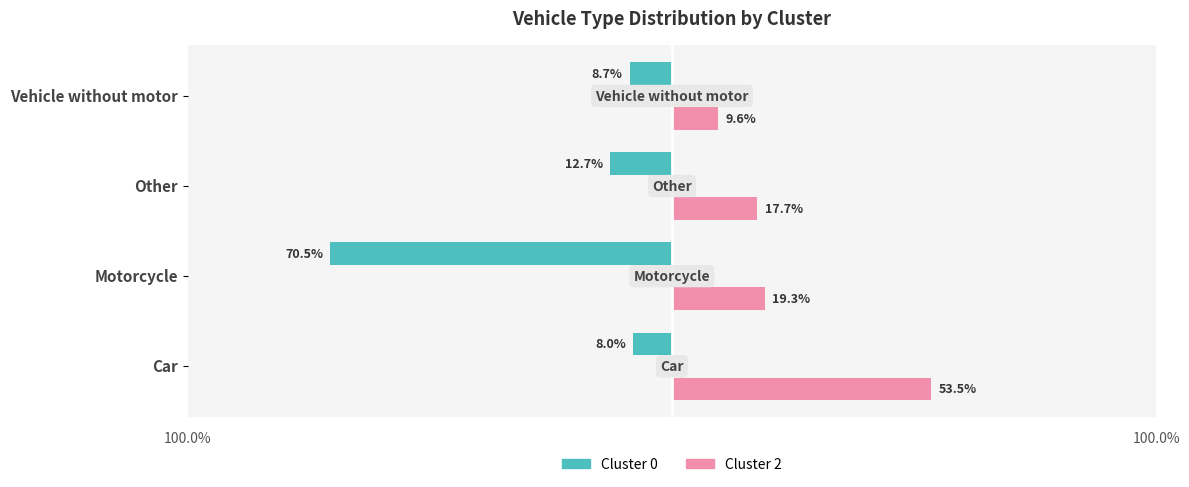

Reading left to right, extract all data points from this chart.

Cluster 0: -8.0	-70.5	-12.7	-8.7
Cluster 2: 53.5	19.3	17.7	9.6